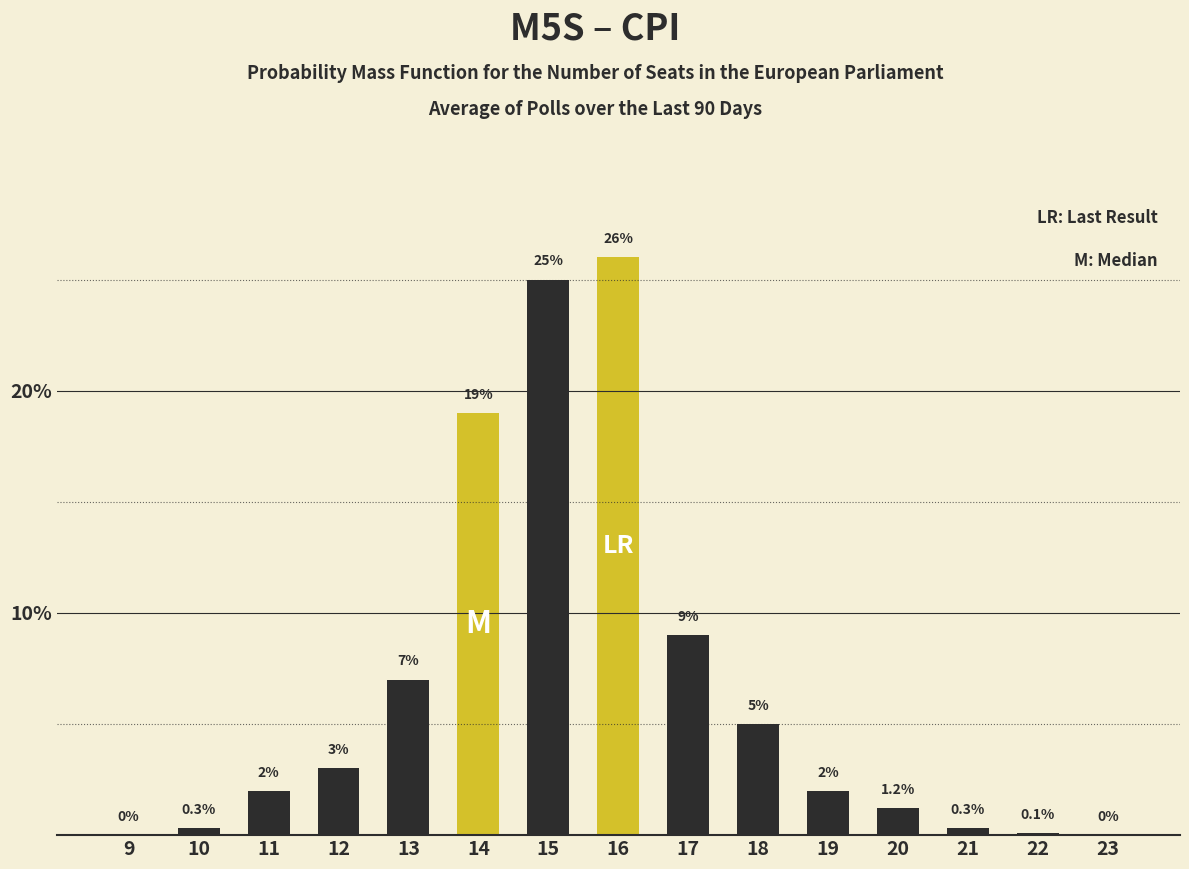

Reading left to right, list all the values displayed in this chart.

9=0.0	10=0.3	11=2.0	12=3.0	13=7.0	14=19.0	15=25.0	16=26.0	17=9.0	18=5.0	19=2.0	20=1.2	21=0.3	22=0.1	23=0.0